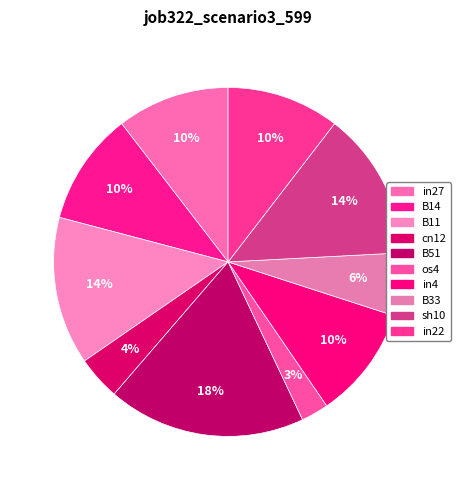

How many slices are in this pie chart?

10